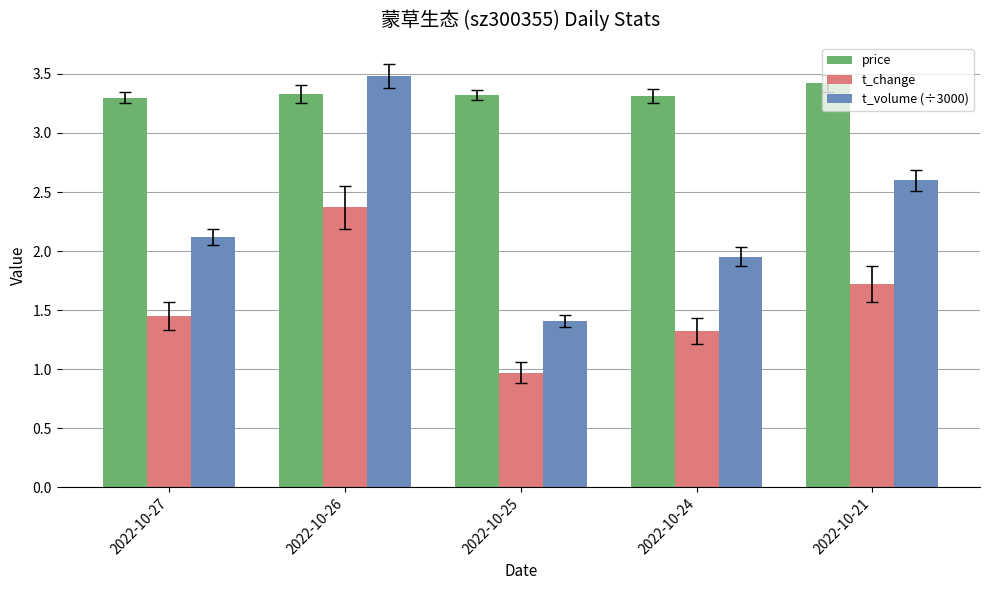

What is the minimum value shown in the chart?

1.0